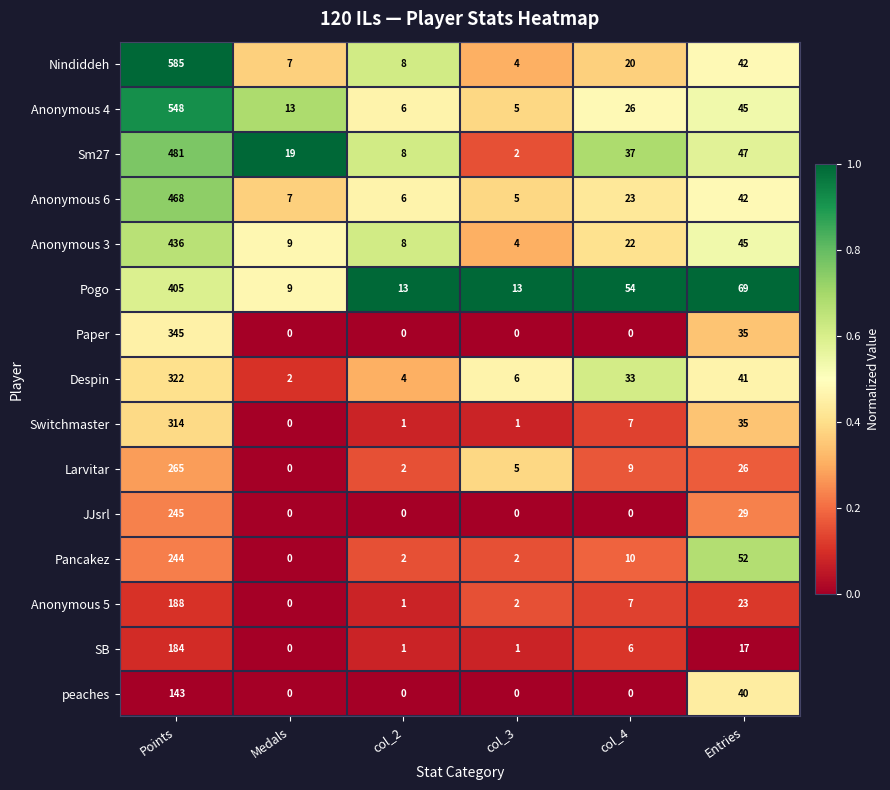

At which label is Despin closest to 162?

Entries